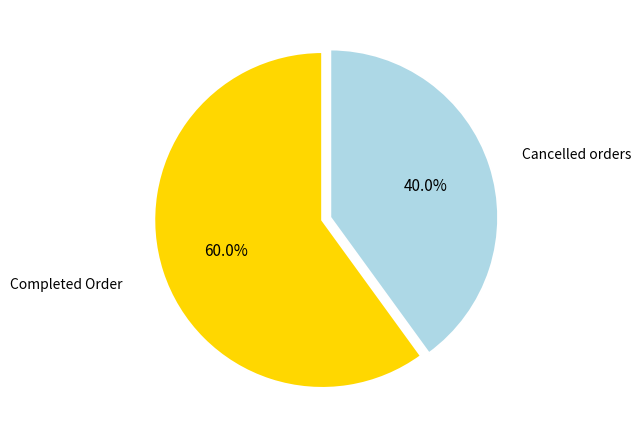

Is there any slice that represents more than half of the pie?

Yes